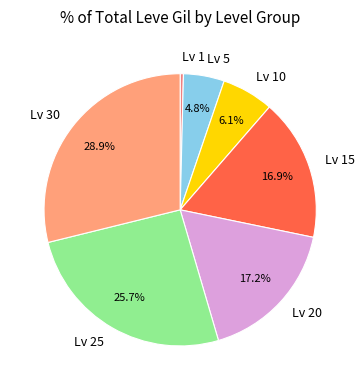

Does any single category account for the majority?

No